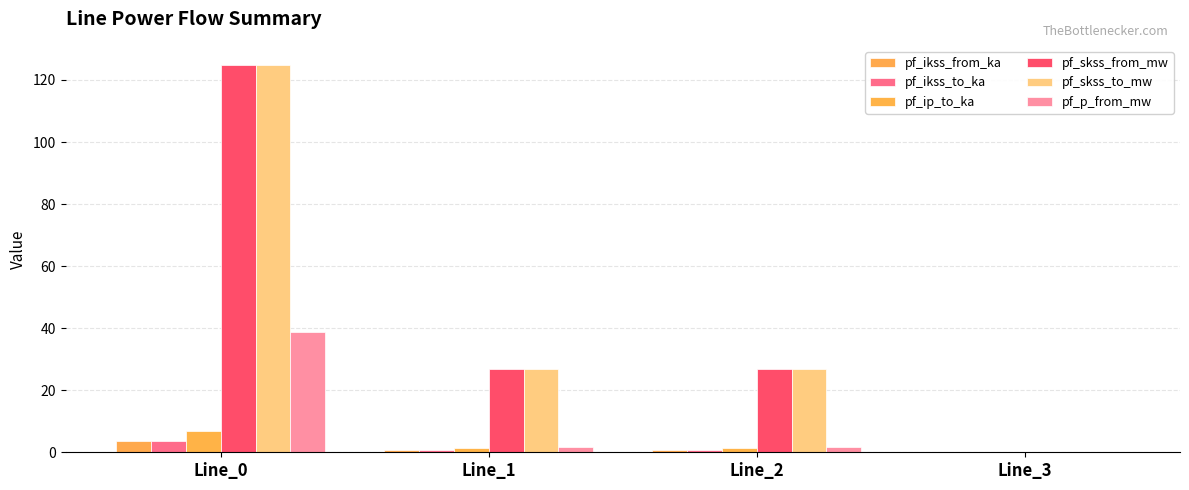

True or false: pf_ikss_from_ka has a value of 0.0 at Line_3.

True